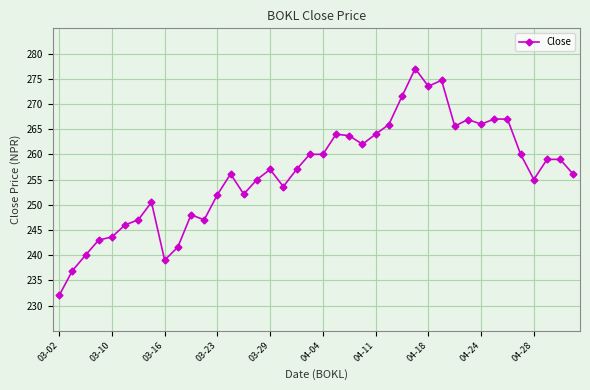

What is the difference between the maximum and minimum values?

45.0